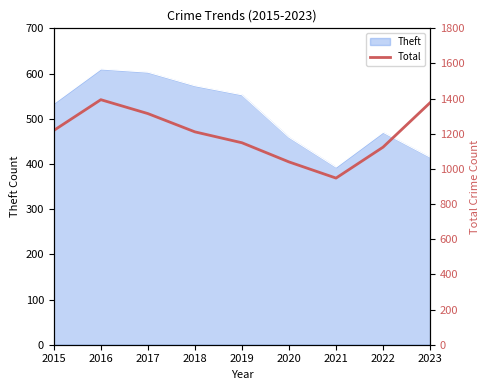

Reading right to left, list all the values displayed in this chart.

1377	1124	948	1040	1149	1211	1315	1394	1219